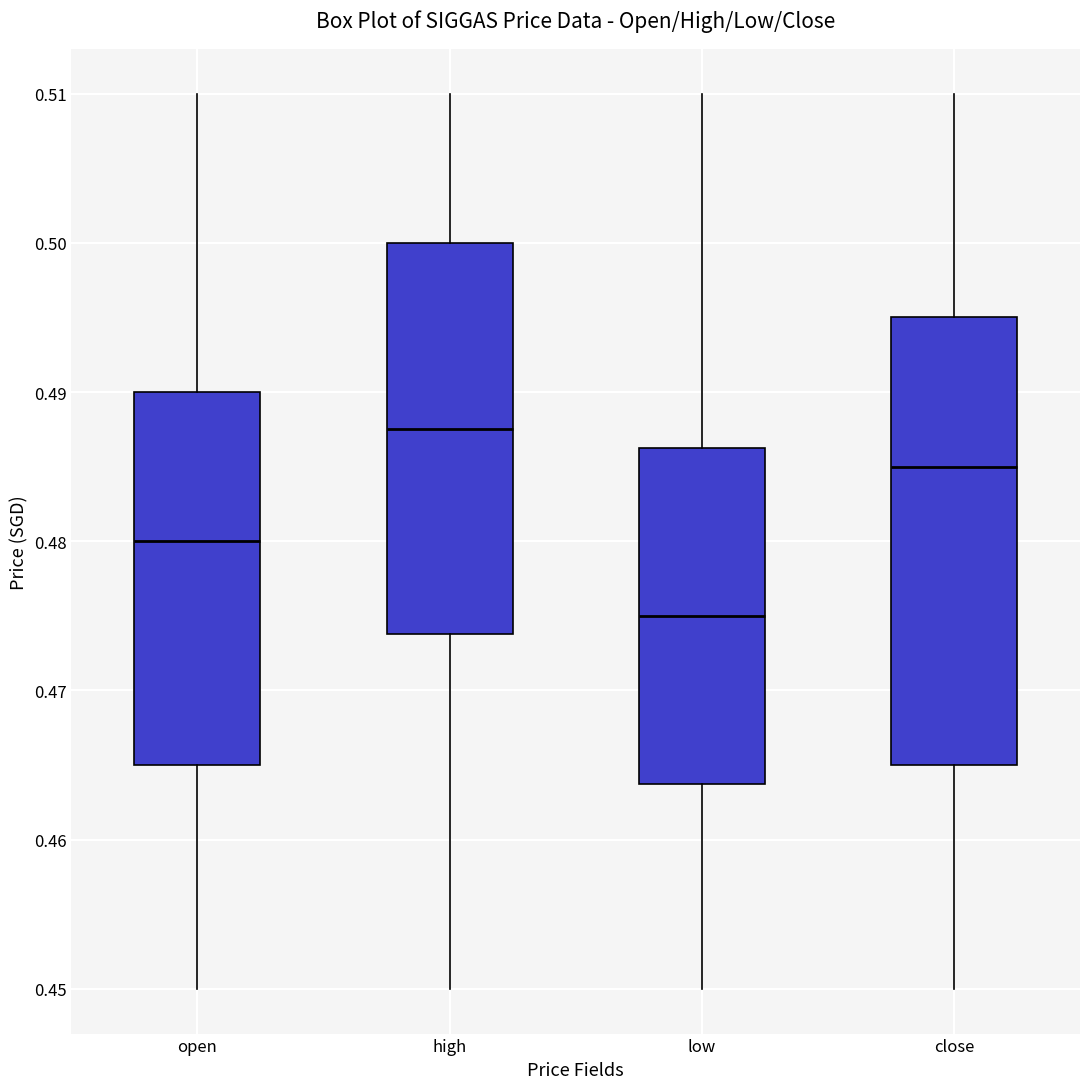

Where does the upper whisker of the box for low end on the y-axis? The values are not printed on the chart, so give them approximately, as read against the axis.

0.510